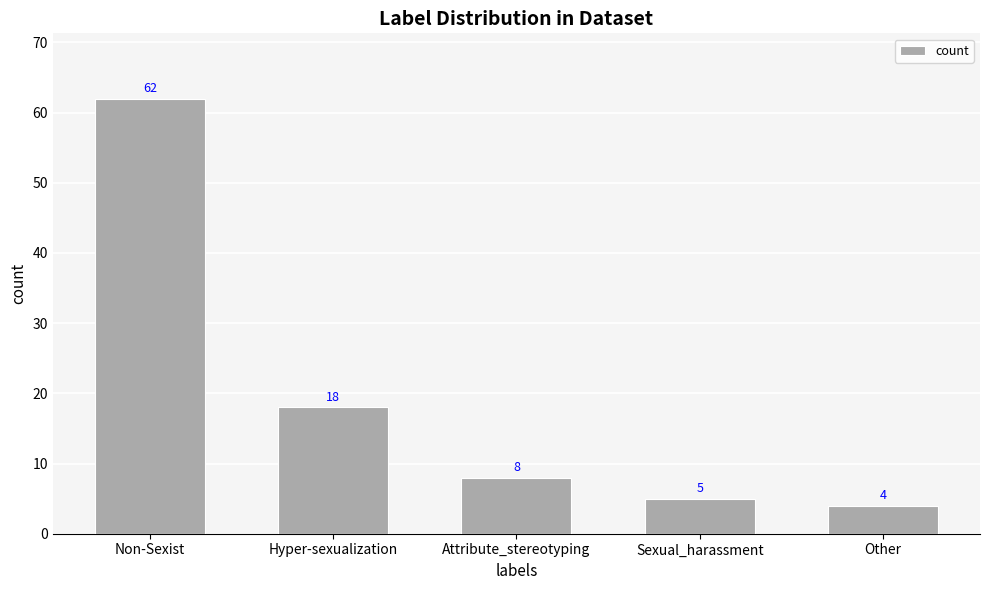

Rank the categories by value from lowest to highest.

Other, Sexual_harassment, Attribute_stereotyping, Hyper-sexualization, Non-Sexist